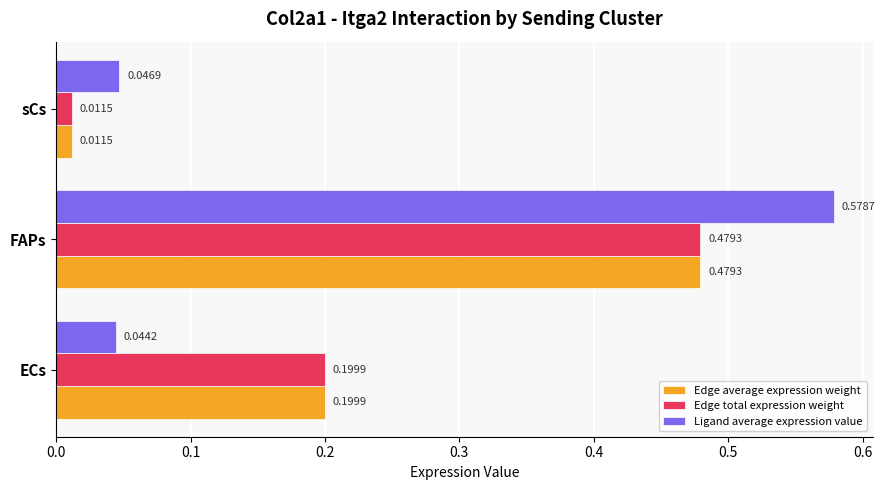

List the labels in order of Edge average expression weight value, largest first.

FAPs, ECs, sCs